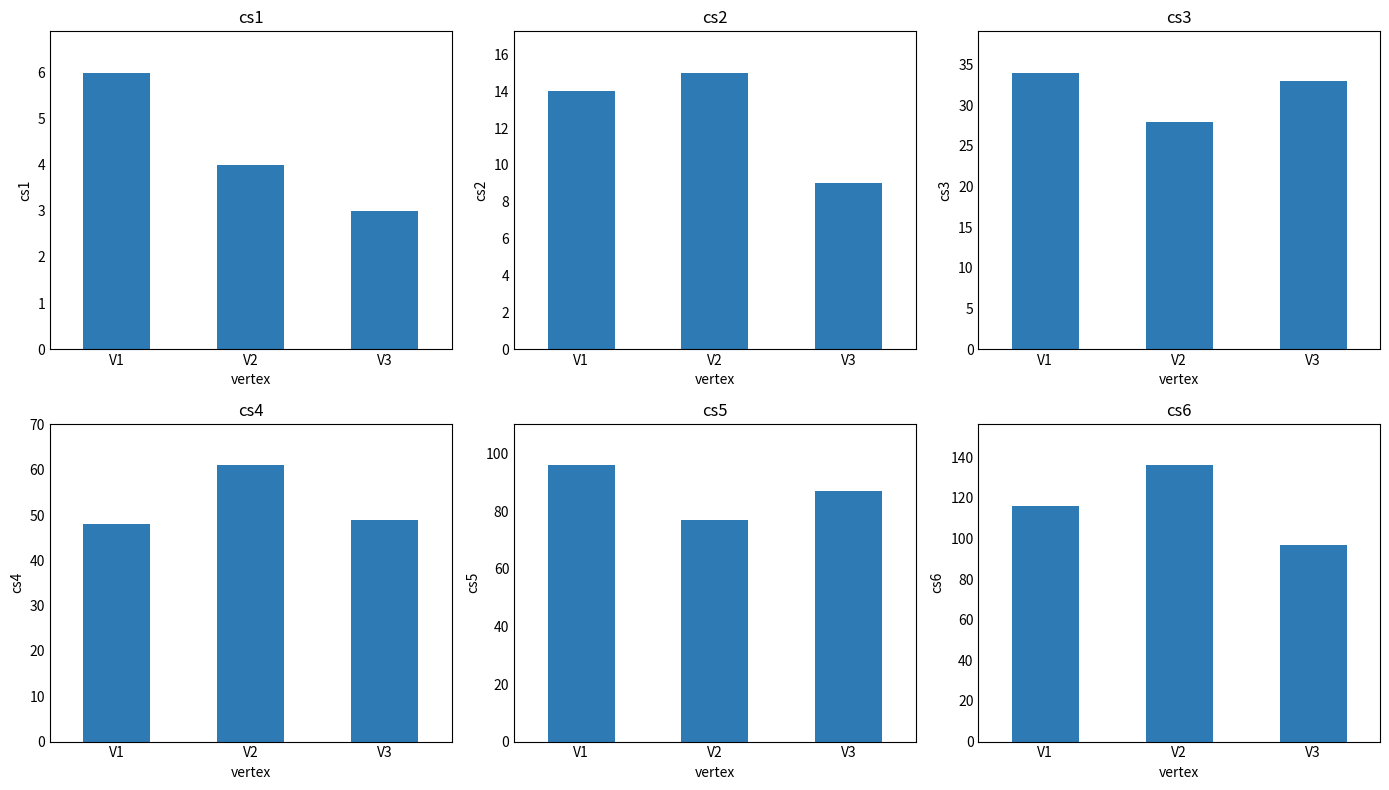

What is the minimum value shown in the chart?

3